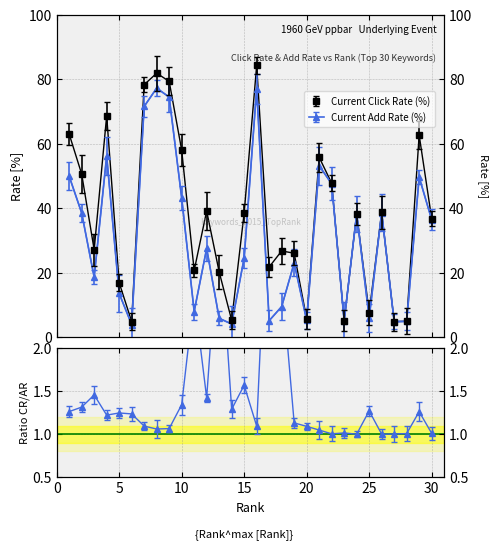

Reading left to right, what are all the values shown in this chart?

Current Click Rate (%): 1=63.0	2=50.6	3=27.1	4=68.7	5=16.9	6=4.8	7=78.4	8=82.0	9=79.4	10=58.1	11=20.7	12=39.1	13=20.2	14=5.2	15=38.6	16=84.3	17=21.8	18=26.7	19=26.0	20=5.6	21=55.8	22=47.8	23=5.1	24=38.3	25=7.6	26=38.7	27=4.8	28=4.9	29=62.7	30=36.8
Current Add Rate (%): 1=50.0	2=38.5	3=18.6	4=56.2	5=13.5	6=3.9	7=71.6	8=77.3	9=74.5	10=43.3	11=7.9	12=27.5	13=5.8	14=4.0	15=24.6	16=77.2	17=5.1	18=9.5	19=23.0	20=5.2	21=53.2	22=47.6	23=5.0	24=38.3	25=6.0	26=38.7	27=4.8	28=4.9	29=49.7	30=36.5
Ratio CR/AR: 1=1.3	2=1.3	3=1.5	4=1.2	5=1.2	6=1.2	7=1.1	8=1.1	9=1.1	10=1.3	11=2.6	12=1.4	13=3.5	14=1.3	15=1.6	16=1.1	17=4.3	18=2.8	19=1.1	20=1.1	21=1.0	22=1.0	23=1.0	24=1.0	25=1.3	26=1.0	27=1.0	28=1.0	29=1.3	30=1.0